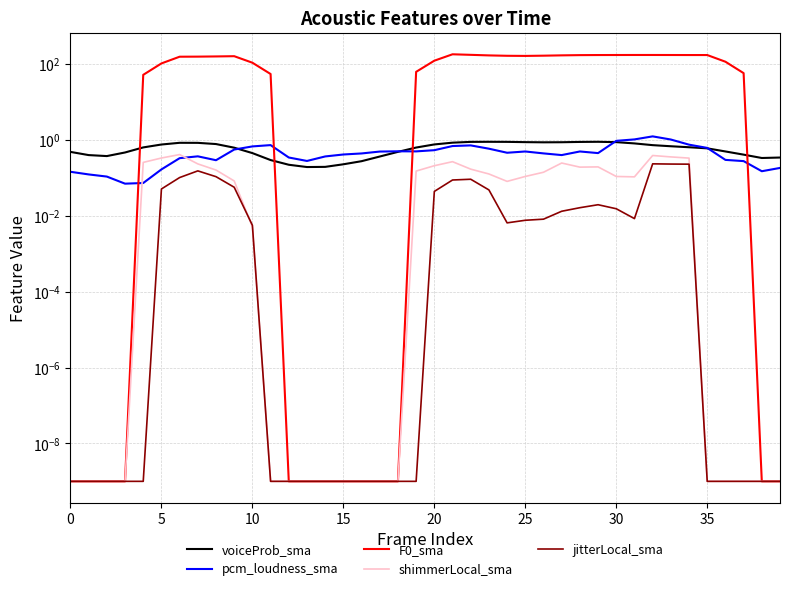

What is the sum of all pcm_loudness_sma values?

18.9